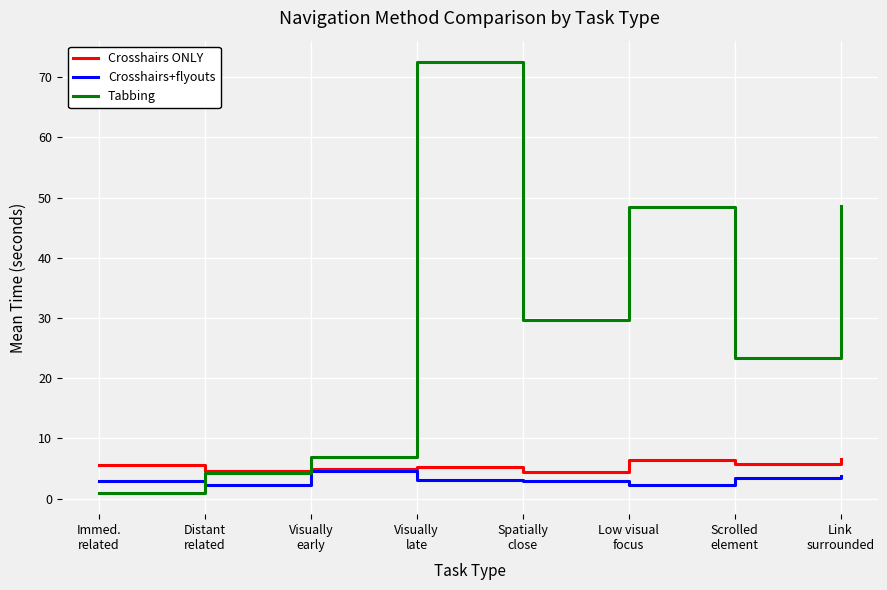

Which series has the largest range (max minus min)?

Tabbing